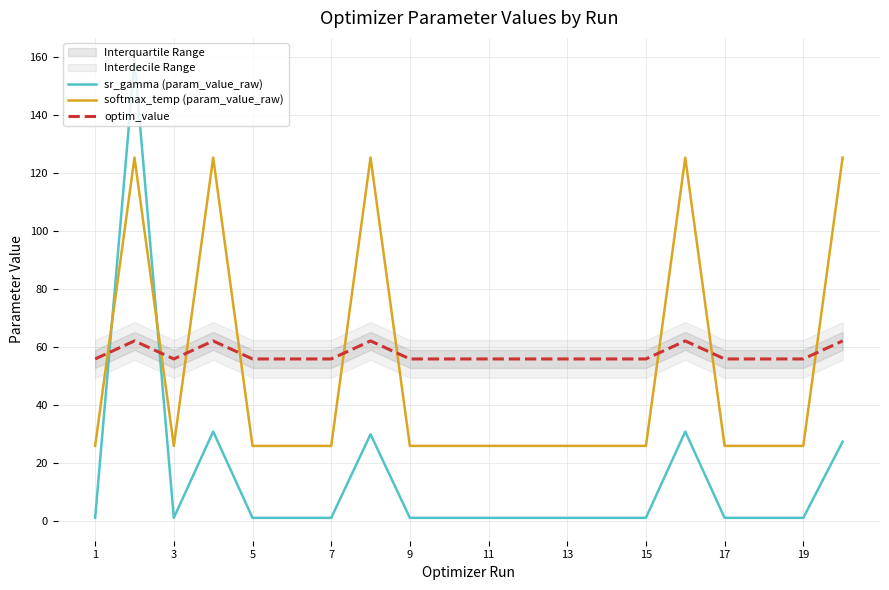

Which series ends up on top after the final intersection of optim_value and softmax_temp (param_value_raw)?

softmax_temp (param_value_raw)